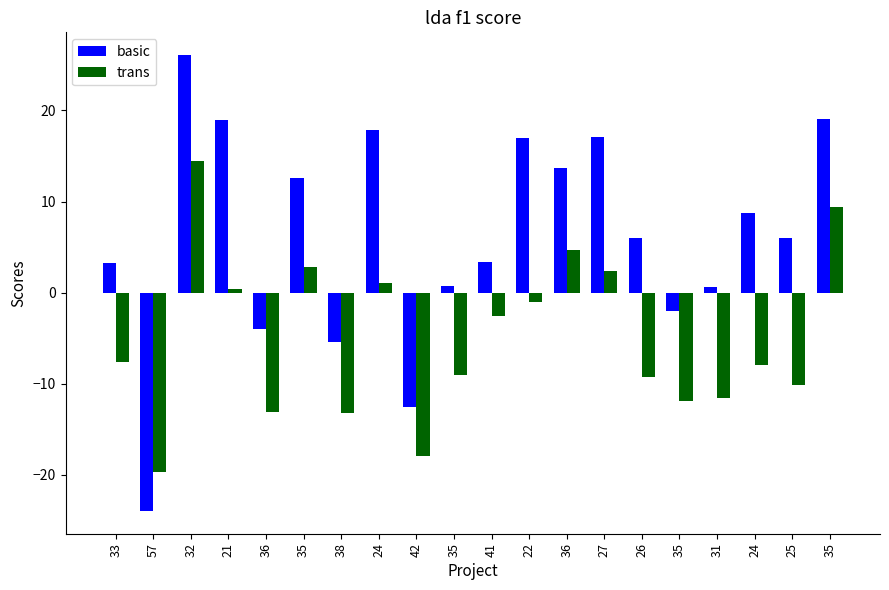

Between 36 and 25, which series saw the biggest shift?

basic